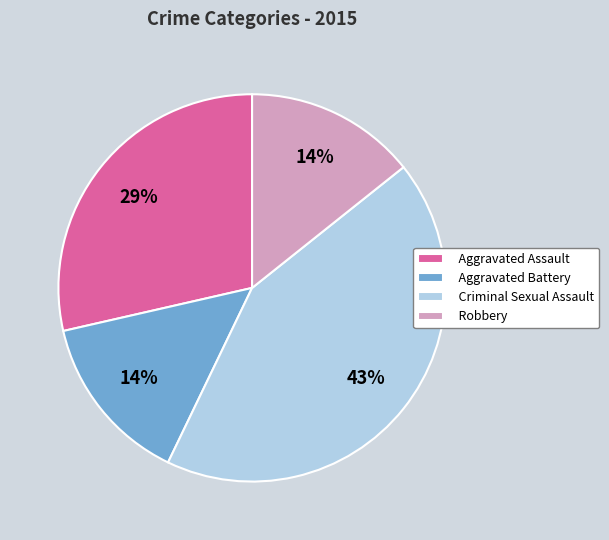

Is the sum of Robbery and Criminal Sexual Assault greater than half?

Yes